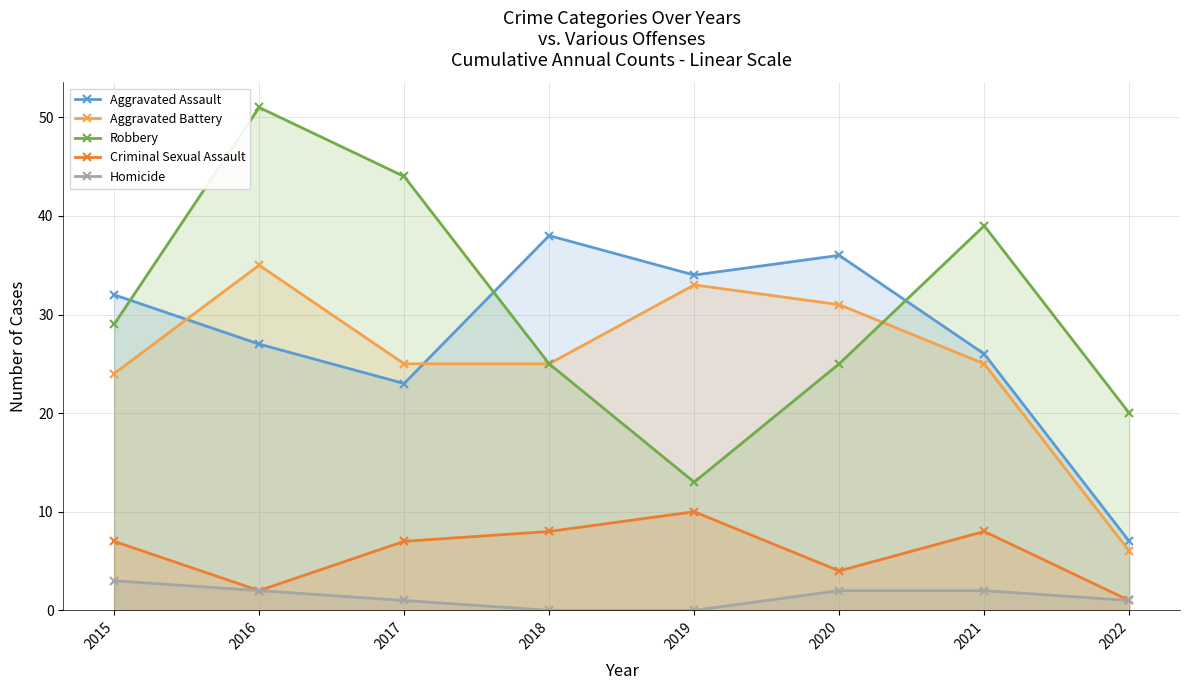

Which has a higher value, 2016 or 2018?

2018